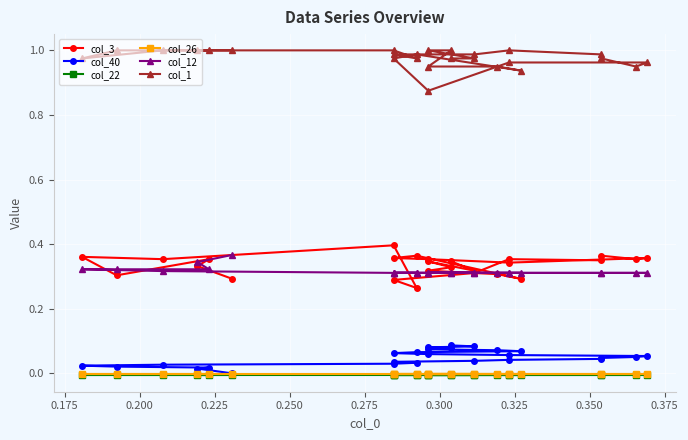

True or false: col_40 and col_3 cross at least once.

False